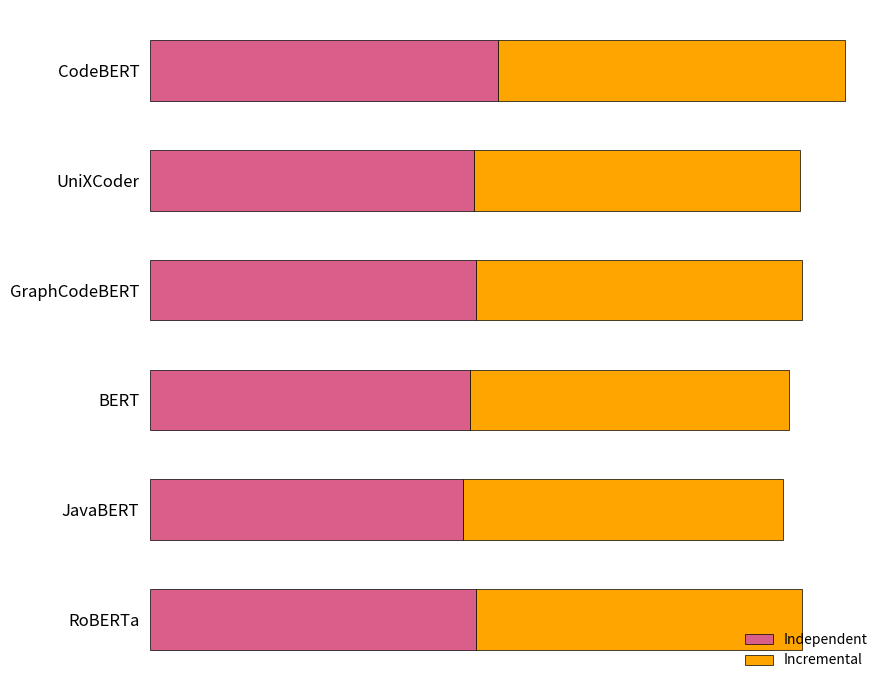

What are all the series names shown in the legend?

Independent, Incremental